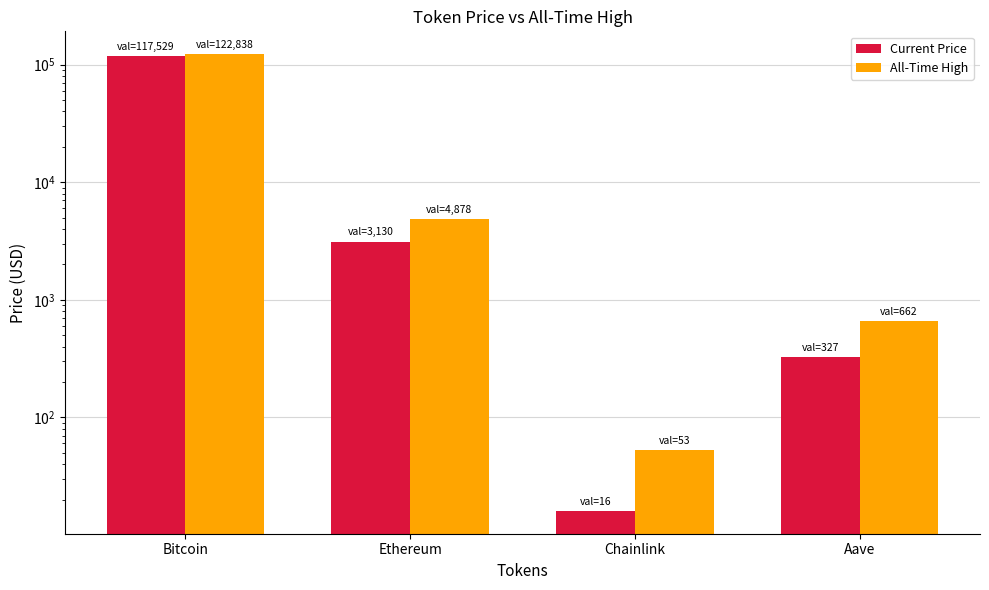

At which category is the sum across all series the highest?

Bitcoin